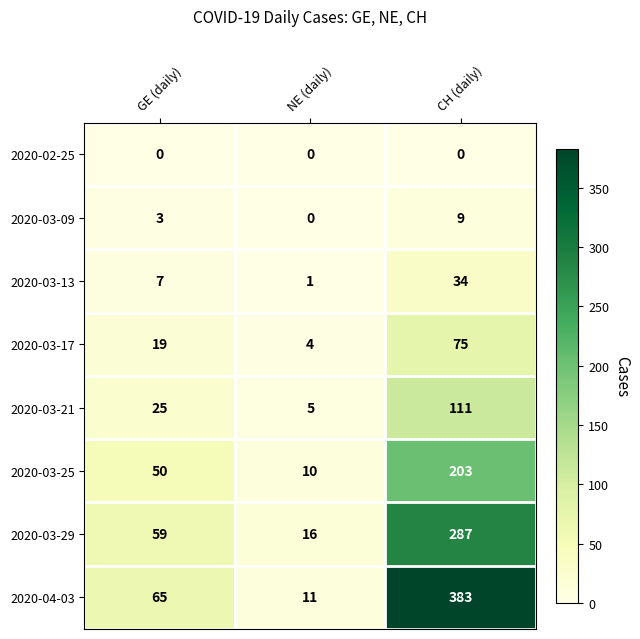

What is the approximate value of 2020-03-29 at CH (daily), to the nearest 5?

285